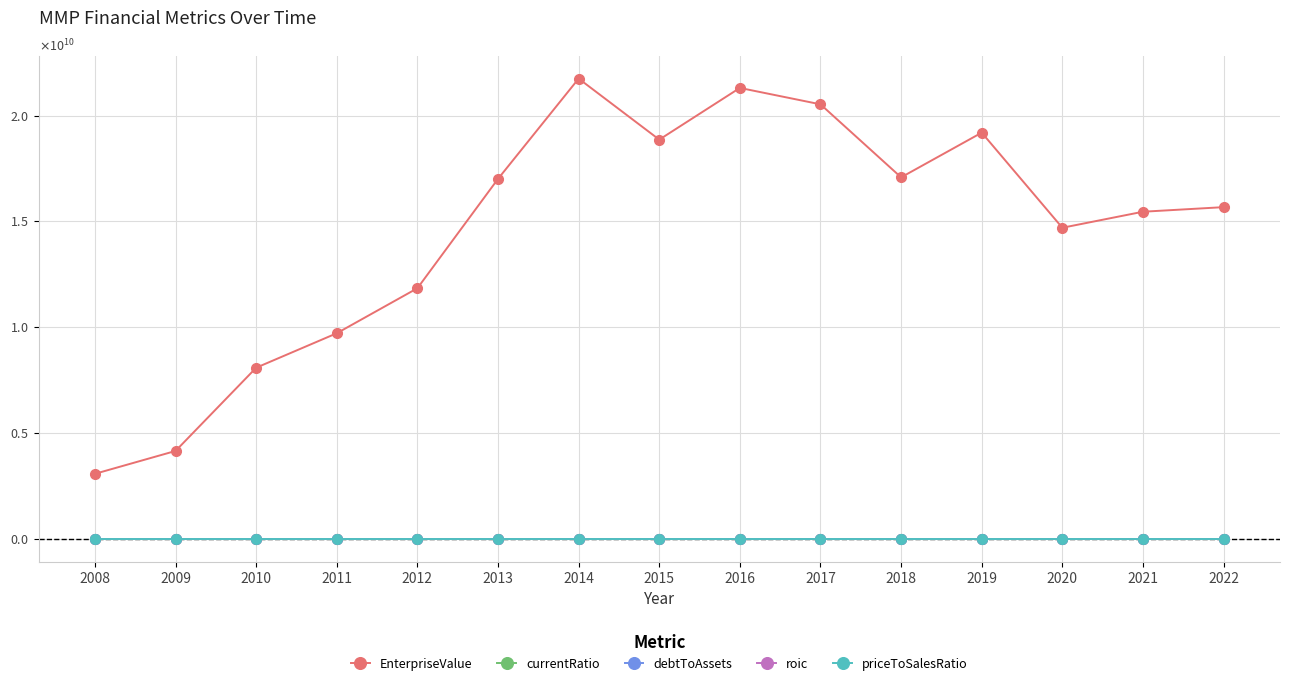

Reading left to right, list all the values displayed in this chart.

EnterpriseValue: 2008=3069933550.0	2009=4150628950.0	2010=8084567500.0	2011=9714367560.0	2012=11842007110.0	2013=17011522830.0	2014=21751143600.0	2015=18866087000.0	2016=21310534380.0	2017=20535229440.0	2018=17083777620.0	2019=19196658000.0	2020=14700891000.0	2021=15458124000.0	2022=15674874000.0
currentRatio: 2008=0.8	2009=1.4	2010=1.4	2011=2.0	2012=1.8	2013=0.6	2014=0.8	2015=0.5	2016=0.8	2017=0.7	2018=1.0	2019=0.7	2020=0.7	2021=1.2	2022=1.0
debtToAssets: 2008=0.5	2009=0.5	2010=0.5	2011=0.5	2012=0.5	2013=0.6	2014=0.5	2015=0.6	2016=0.6	2017=0.6	2018=0.6	2019=0.6	2020=0.6	2021=0.7	2022=0.7
roic: 2008=0.4	2009=0.2	2010=0.2	2011=0.2	2012=0.2	2013=0.3	2014=0.3	2015=0.3	2016=0.2	2017=0.2	2018=0.3	2019=0.2	2020=0.1	2021=0.2	2022=0.2
priceToSalesRatio: 2008=1.7	2009=2.4	2010=4.0	2011=4.4	2012=5.5	2013=7.6	2014=8.2	2015=7.1	2016=7.8	2017=6.5	2018=4.6	2019=5.3	2020=3.9	2021=3.7	2022=3.3